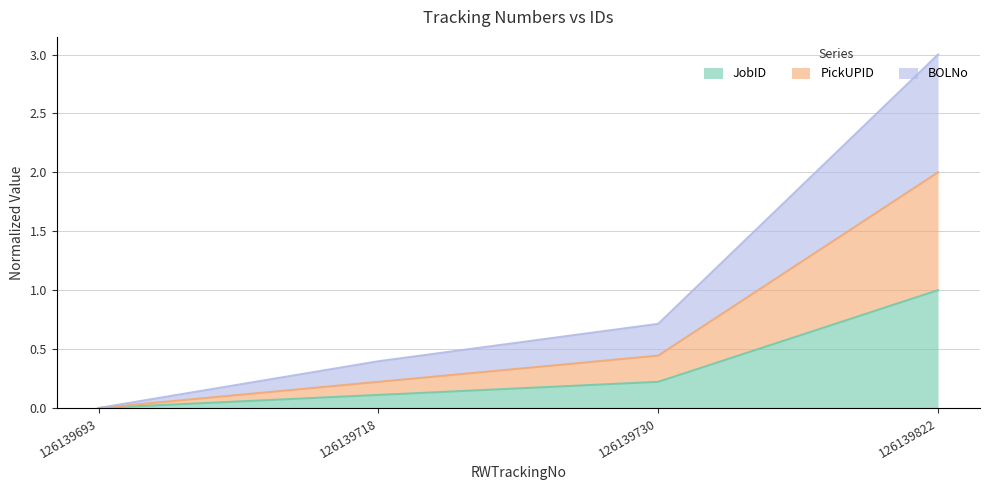

At how many categories does at least one series exceed 1?

1